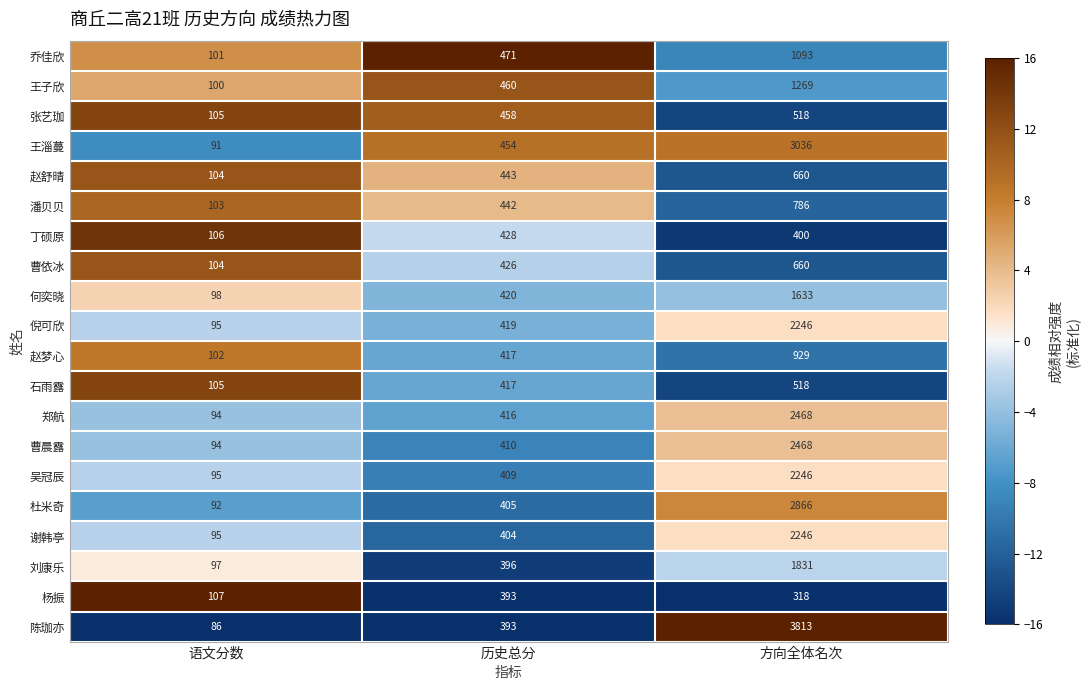

Which category has the highest value in the 曹依冰 series?

方向全体名次